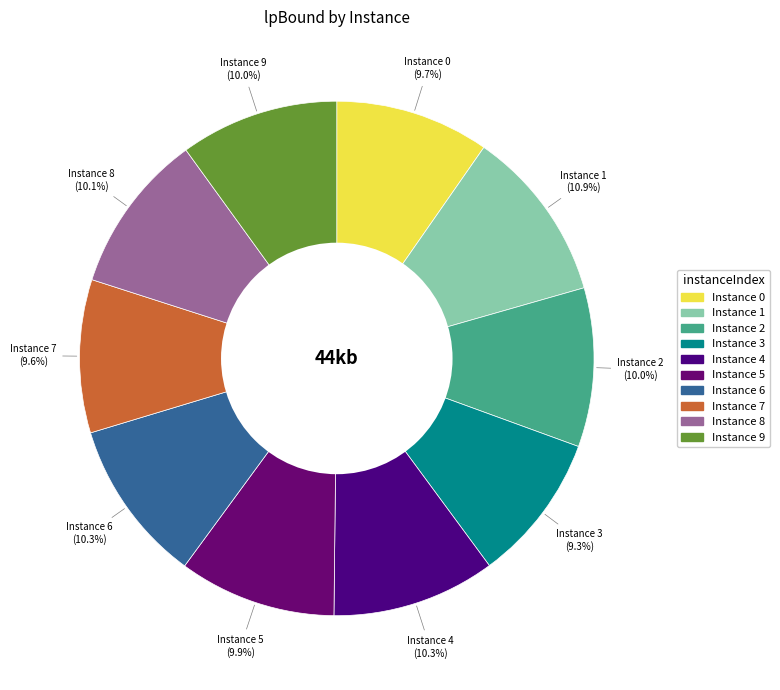

Do Instance 0 and Instance 1 together represent more than half of the pie?

No